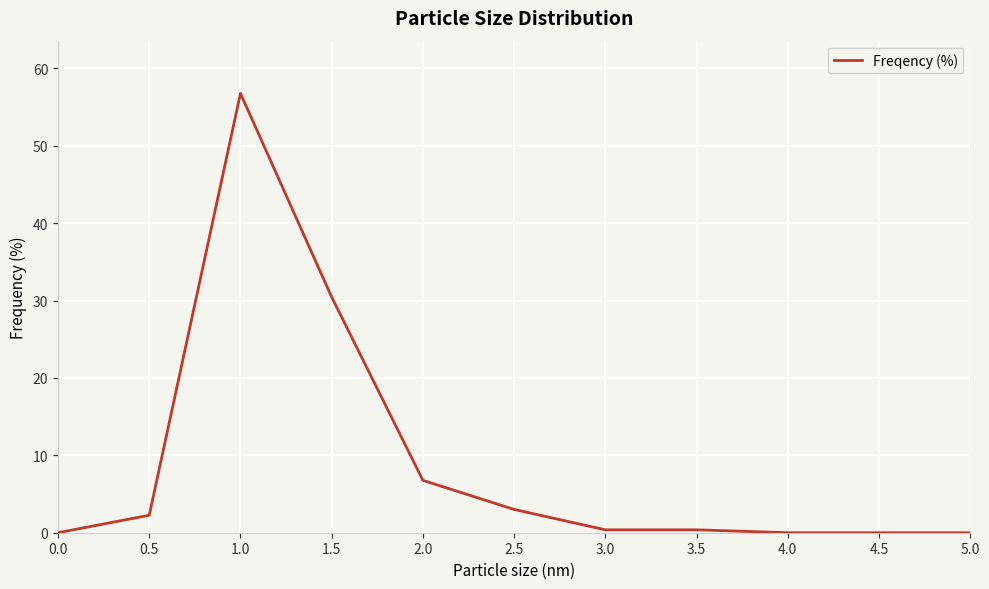

Is it true that the value at 4.0 is 0.0?

True